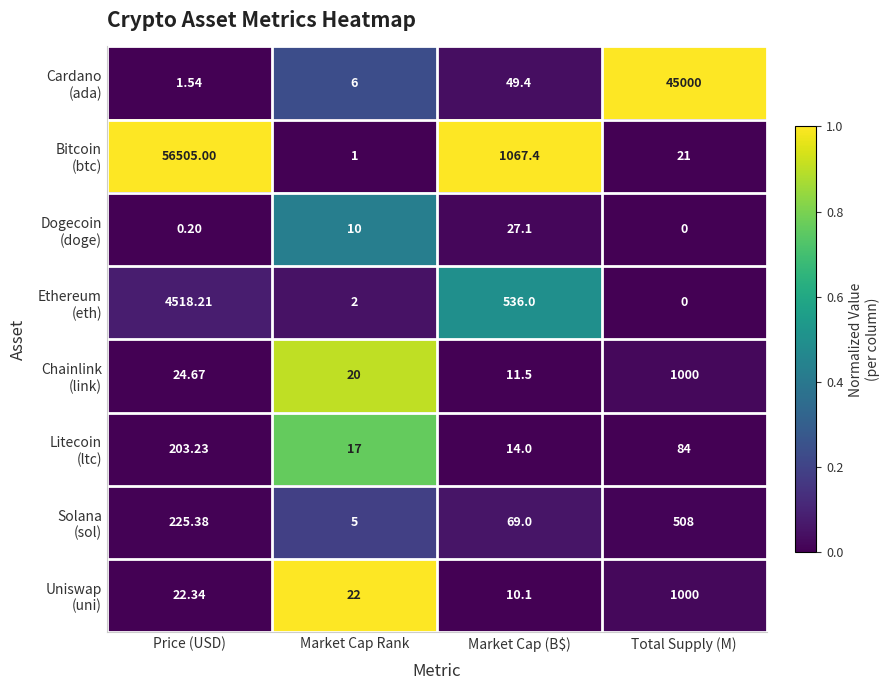

At which category is the sum across all series the highest?

Price (USD)